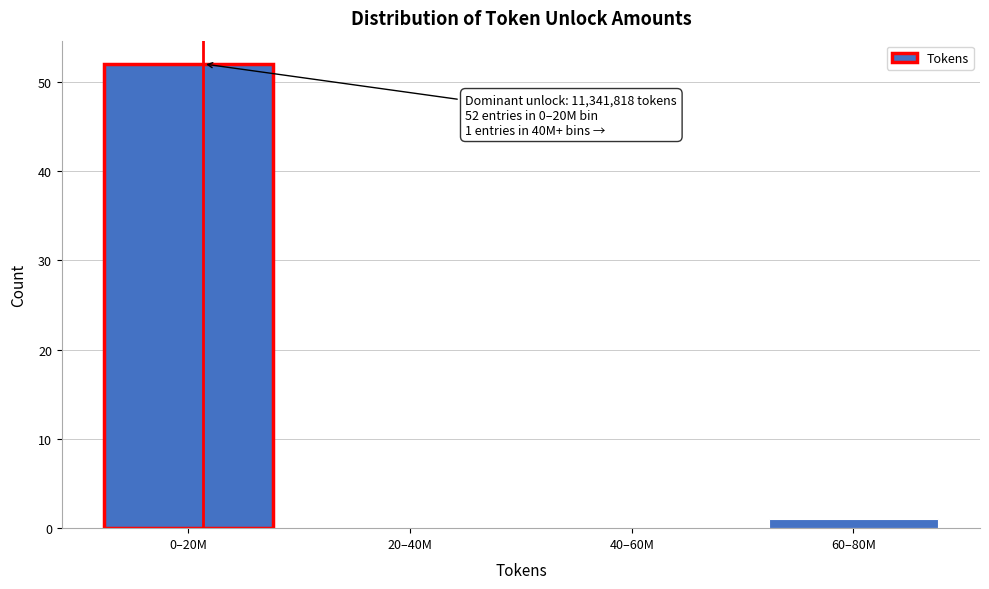

Reading right to left, transcribe all the data shown in this chart.

60–80M=1	40–60M=0	20–40M=0	0–20M=52